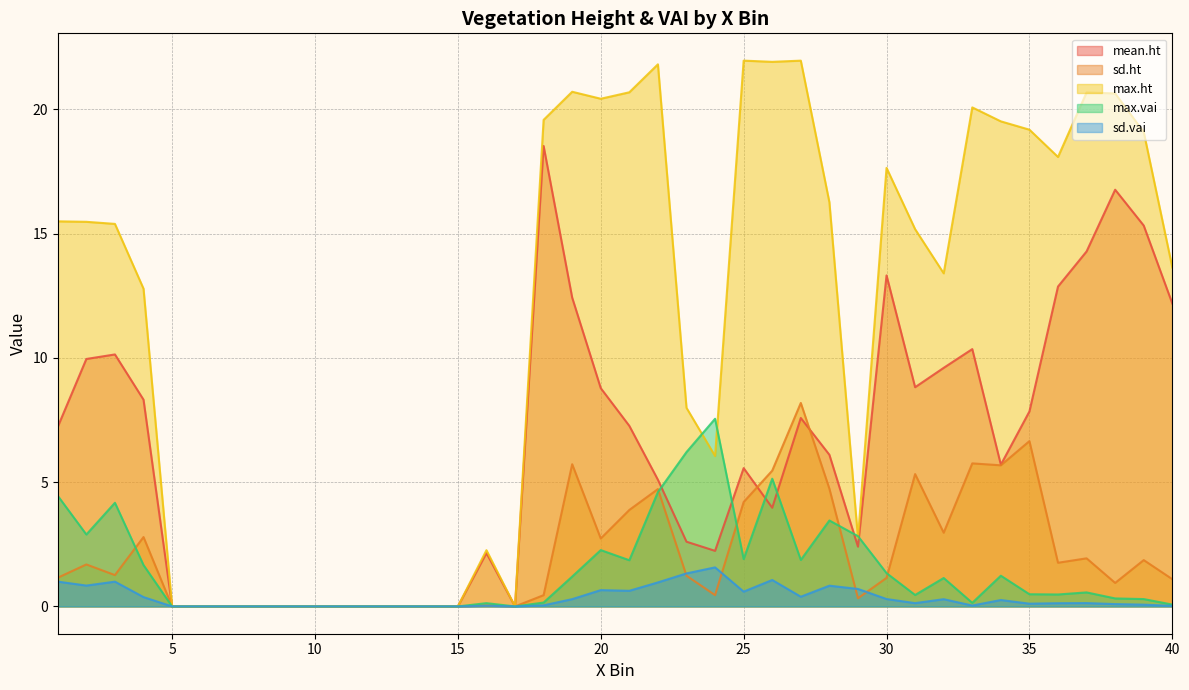

In max.ht, how many points are lower than both neighbors (excluding endpoints)?

7